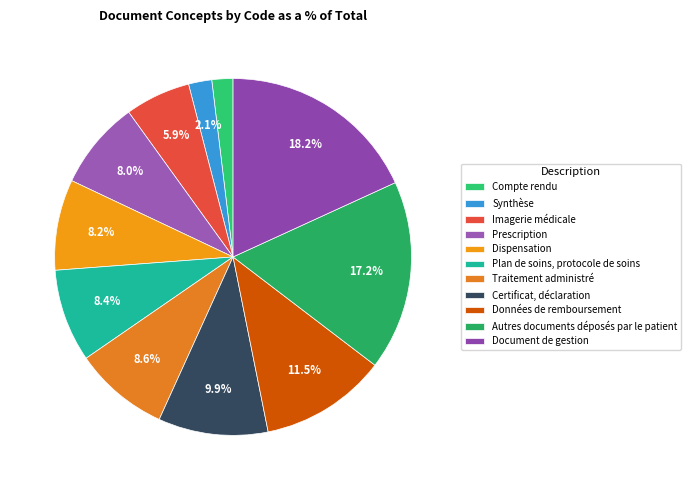

The Document de gestion slice represents 26% of the pie. True or false?

False